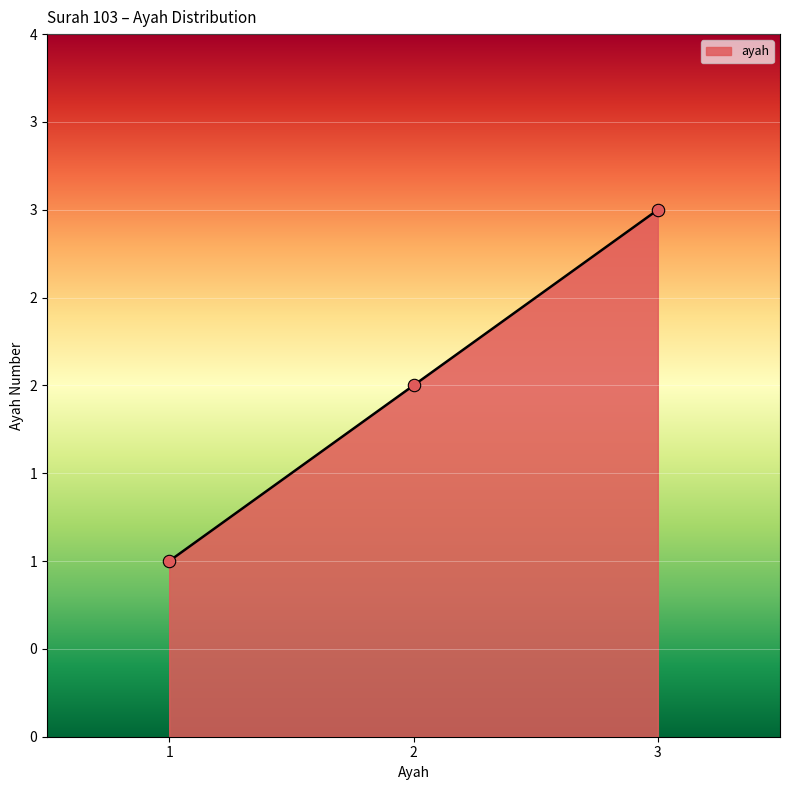

What is the ratio of the value at 3 to the value at 2?

1.5